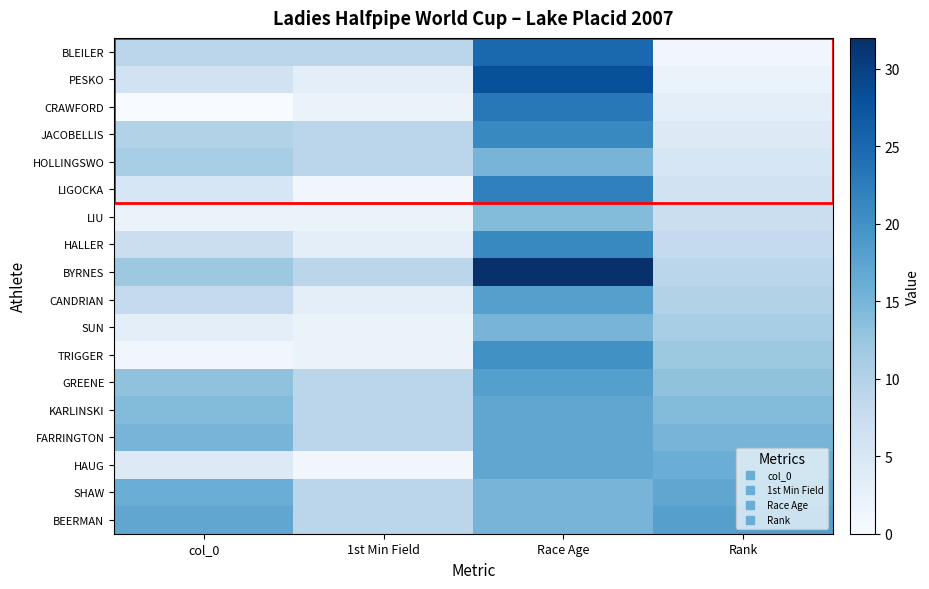

Reading right to left, what are all the values shown in this chart?

BLEILER: Rank=1	Race Age=25	1st Min Field=9	col_0=9
PESKO: Rank=2	Race Age=28	1st Min Field=3	col_0=6
CRAWFORD: Rank=3	Race Age=23	1st Min Field=2	col_0=0
JACOBELLIS: Rank=4	Race Age=21	1st Min Field=9	col_0=10
HOLLINGSWO: Rank=5	Race Age=15	1st Min Field=9	col_0=11
LIGOCKA: Rank=6	Race Age=22	1st Min Field=1	col_0=5
LIU: Rank=7	Race Age=14	1st Min Field=2	col_0=2
HALLER: Rank=8	Race Age=21	1st Min Field=3	col_0=7
BYRNES: Rank=9	Race Age=32	1st Min Field=9	col_0=12
CANDRIAN: Rank=10	Race Age=18	1st Min Field=3	col_0=8
SUN: Rank=11	Race Age=15	1st Min Field=2	col_0=3
TRIGGER: Rank=12	Race Age=20	1st Min Field=2	col_0=1
GREENE: Rank=13	Race Age=18	1st Min Field=9	col_0=13
KARLINSKI: Rank=14	Race Age=17	1st Min Field=9	col_0=14
FARRINGTON: Rank=15	Race Age=17	1st Min Field=9	col_0=15
HAUG: Rank=16	Race Age=17	1st Min Field=1	col_0=4
SHAW: Rank=17	Race Age=15	1st Min Field=9	col_0=16
BEERMAN: Rank=18	Race Age=15	1st Min Field=9	col_0=17